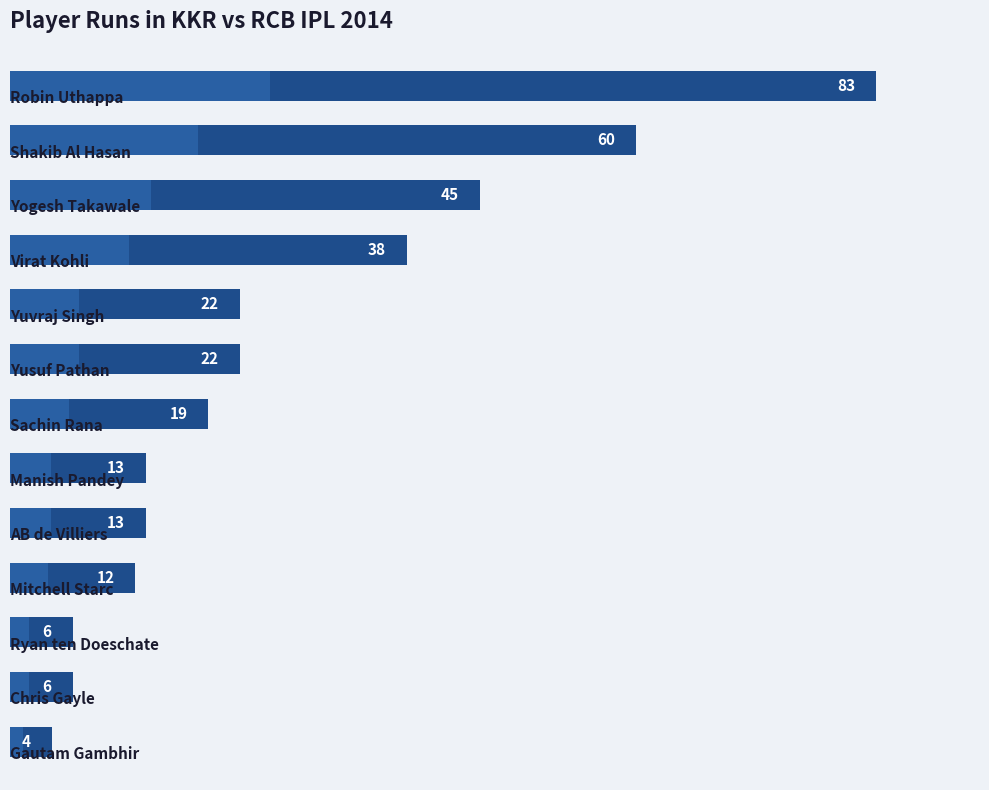

What is the minimum value shown in the chart?

4